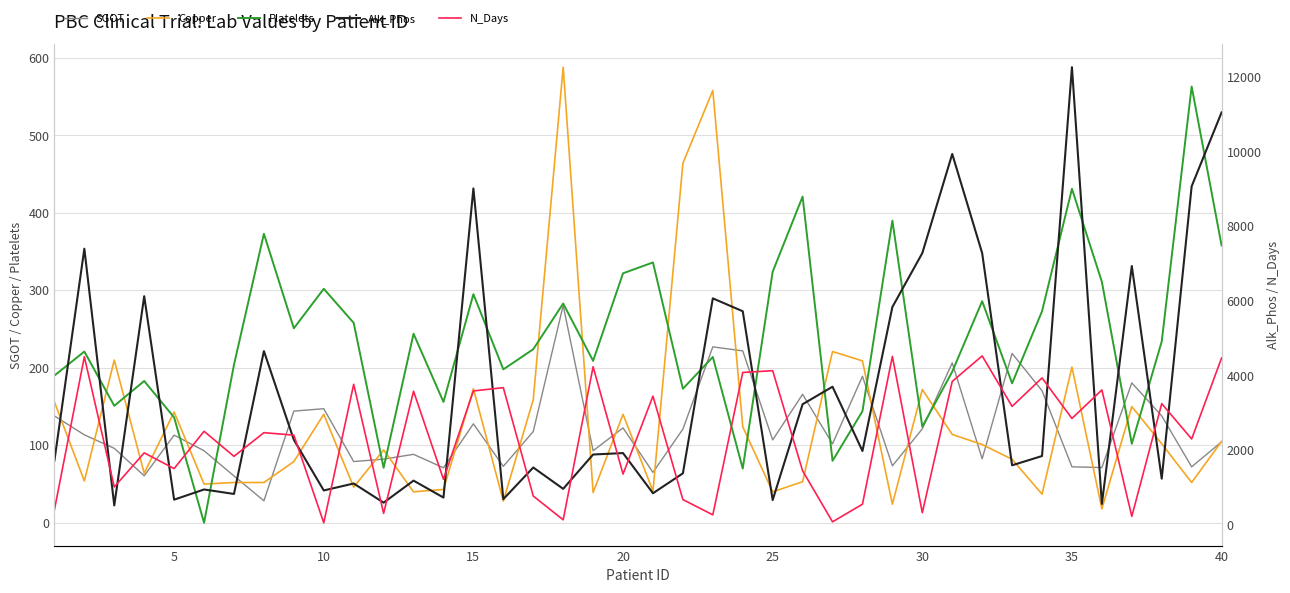

True or false: Copper and Platelets cross at least once.

True